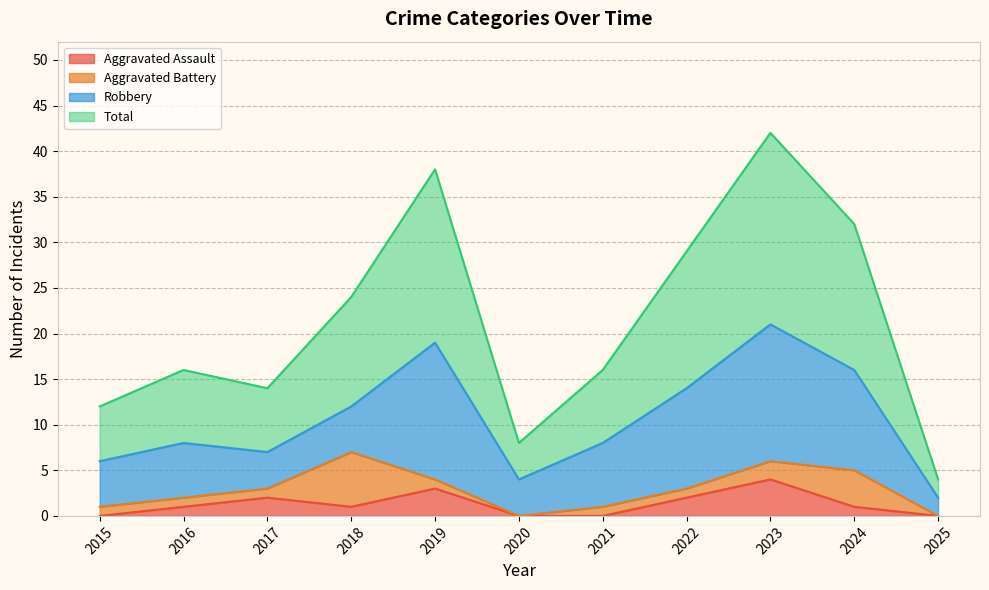

True or false: Total has a value of 7 at 2015.

False